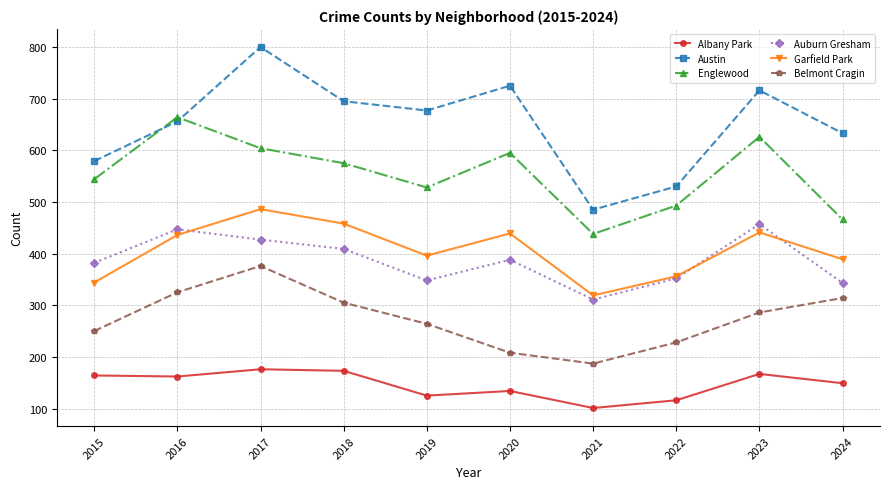

Which series has the largest range (max minus min)?

Austin